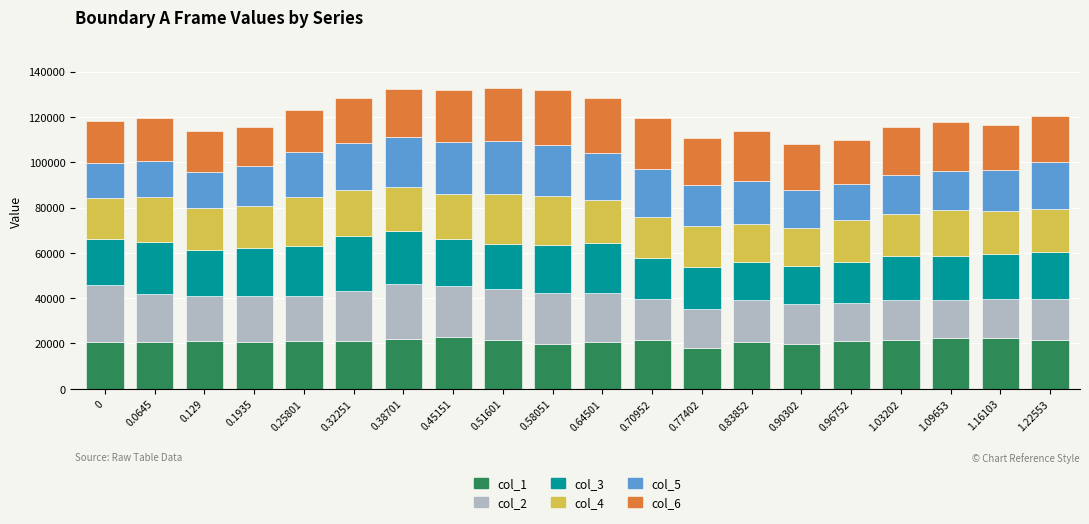

What is the average value of the col_1 series?

20991.5